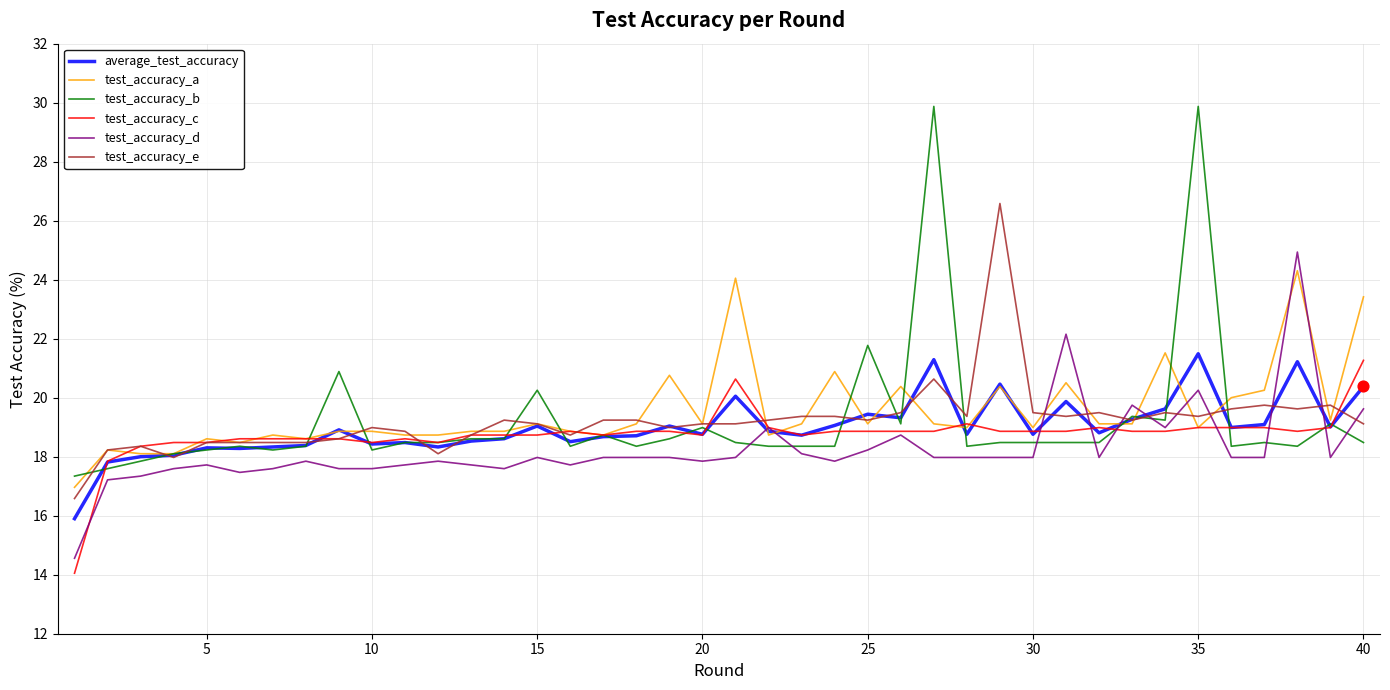

What are all the series names shown in the legend?

average_test_accuracy, test_accuracy_a, test_accuracy_b, test_accuracy_c, test_accuracy_d, test_accuracy_e